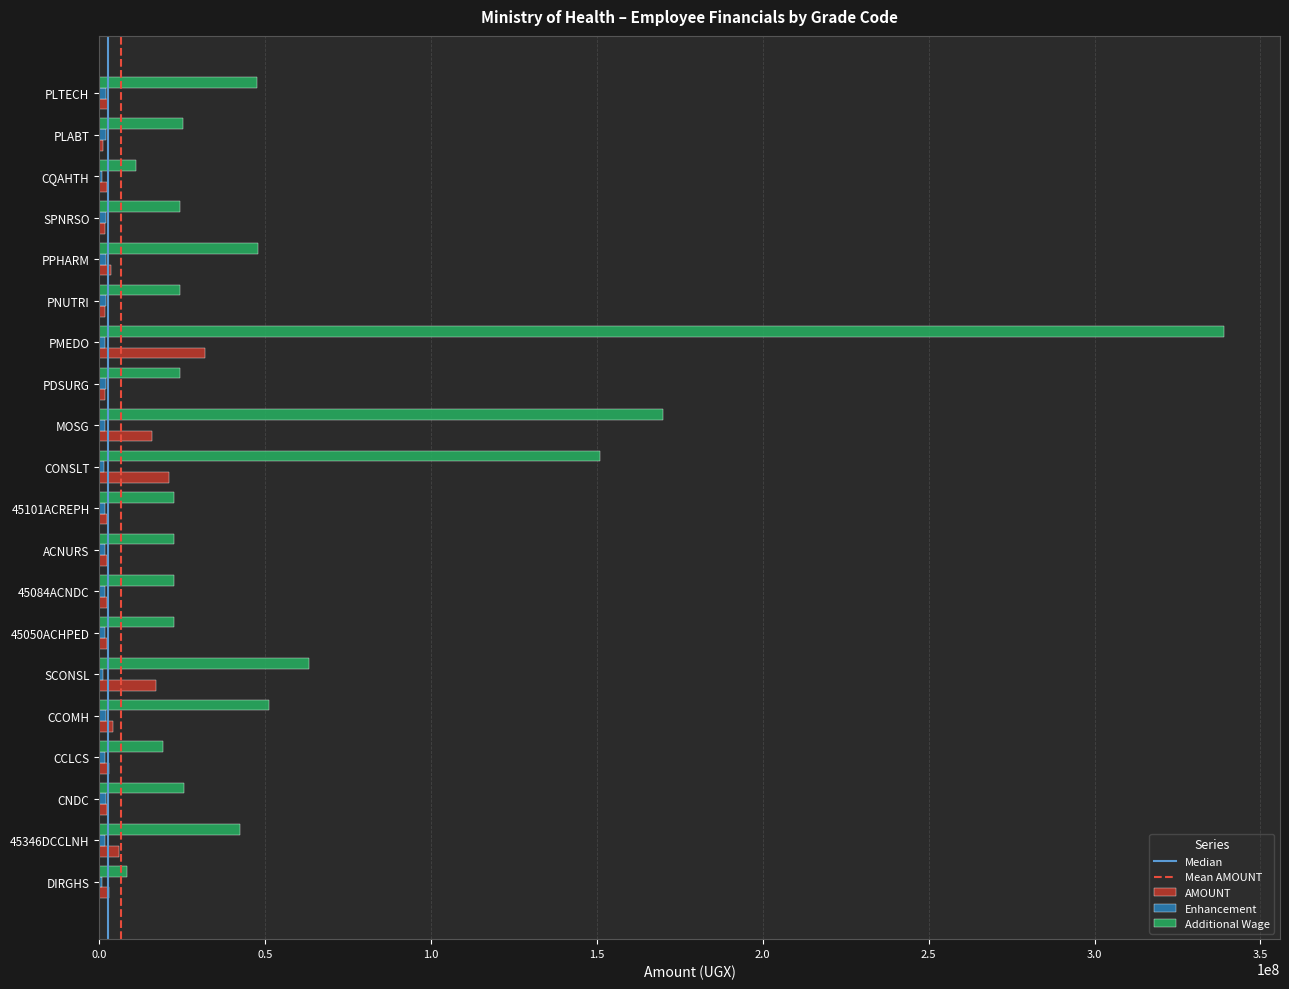

What is the sum of all Additional Wage values?

1163824788